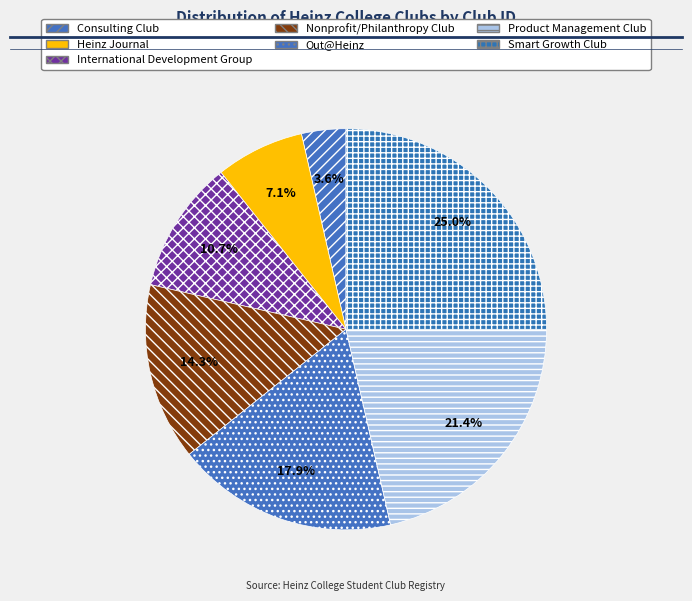

To the nearest percent, what portion does Product Management Club represent?

21%